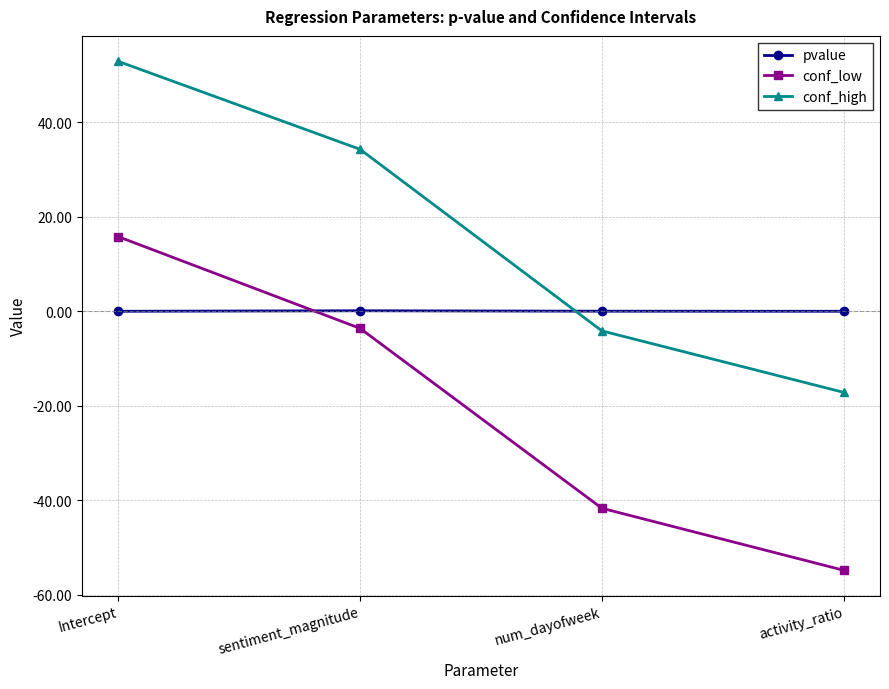

Where is conf_high nearest to the value 17?

sentiment_magnitude